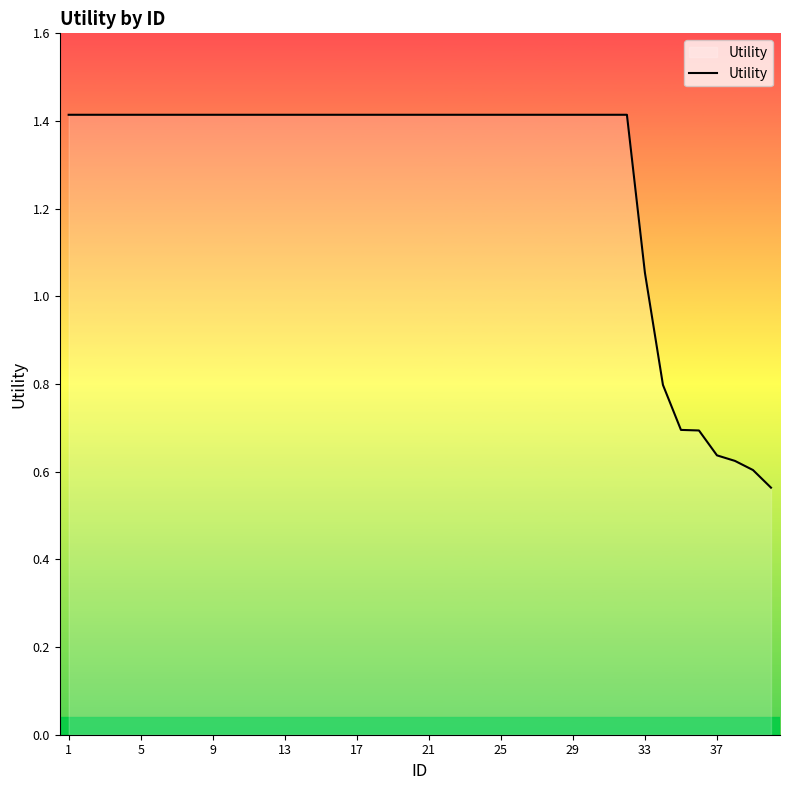

What is the maximum value shown in the chart?

1.4